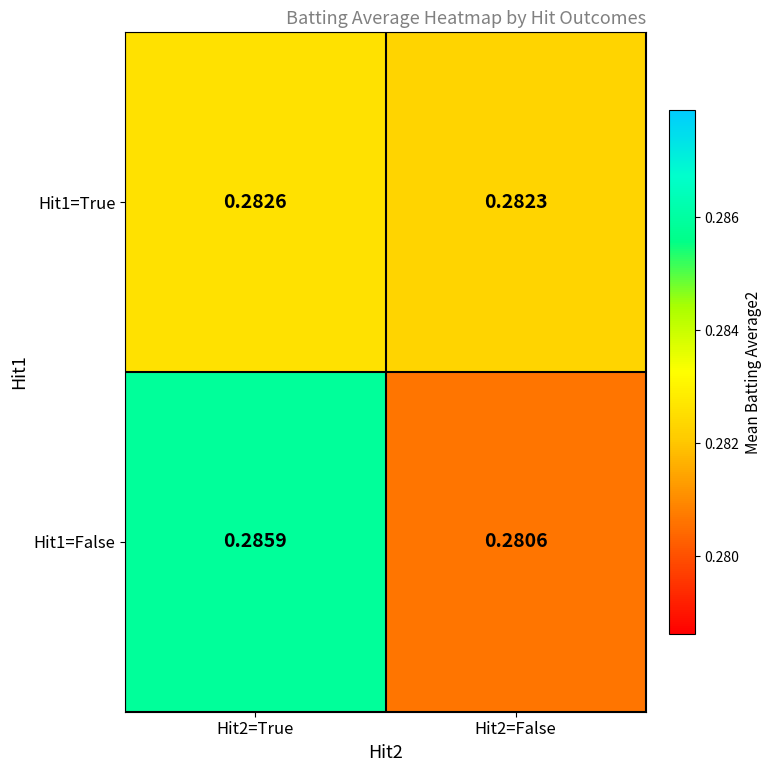

List the series in order of their overall mean, lowest first.

Hit1=True, Hit1=False